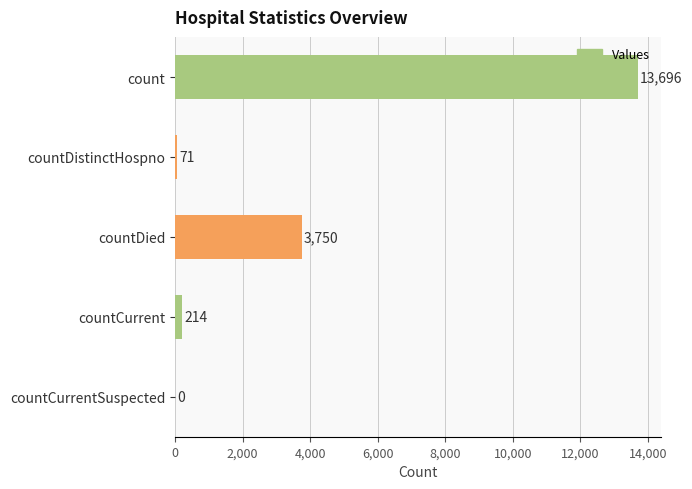

What is the change in value from countDistinctHospno to countDied?

+3679